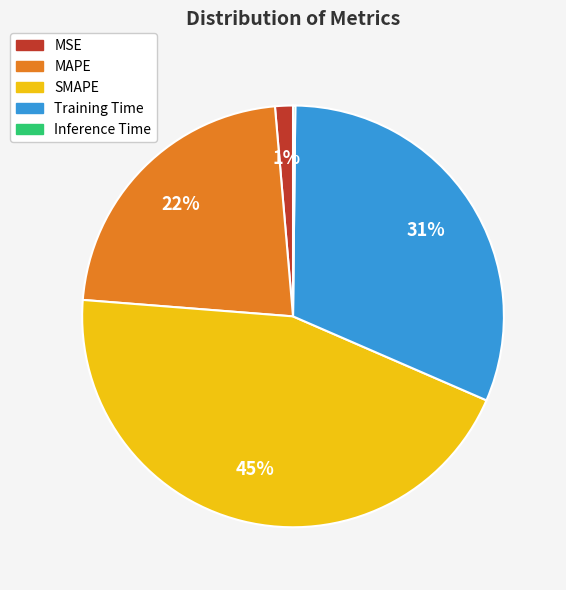

To the nearest percent, what is the average slice percentage?

20%